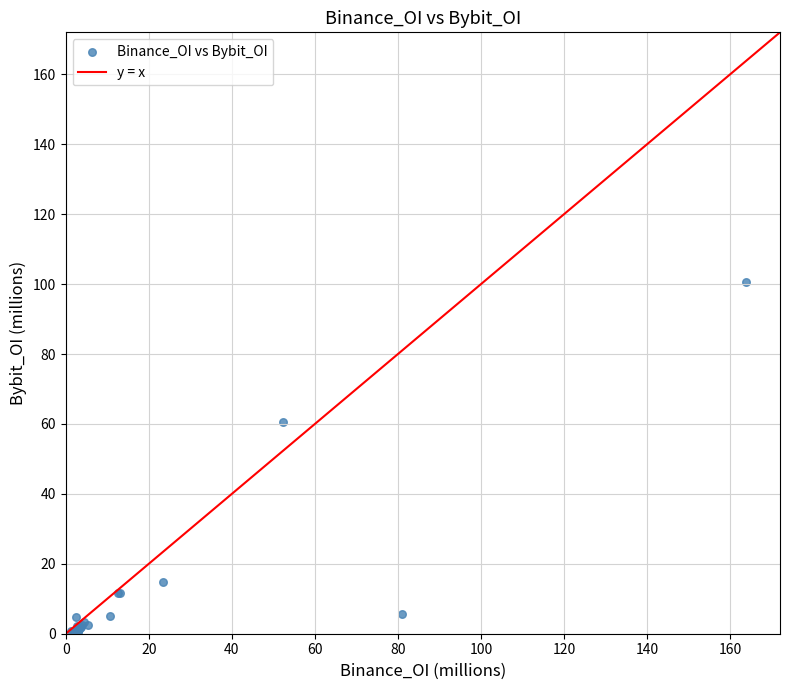

What Y value in the scatter plot is closest to 50?

60.5